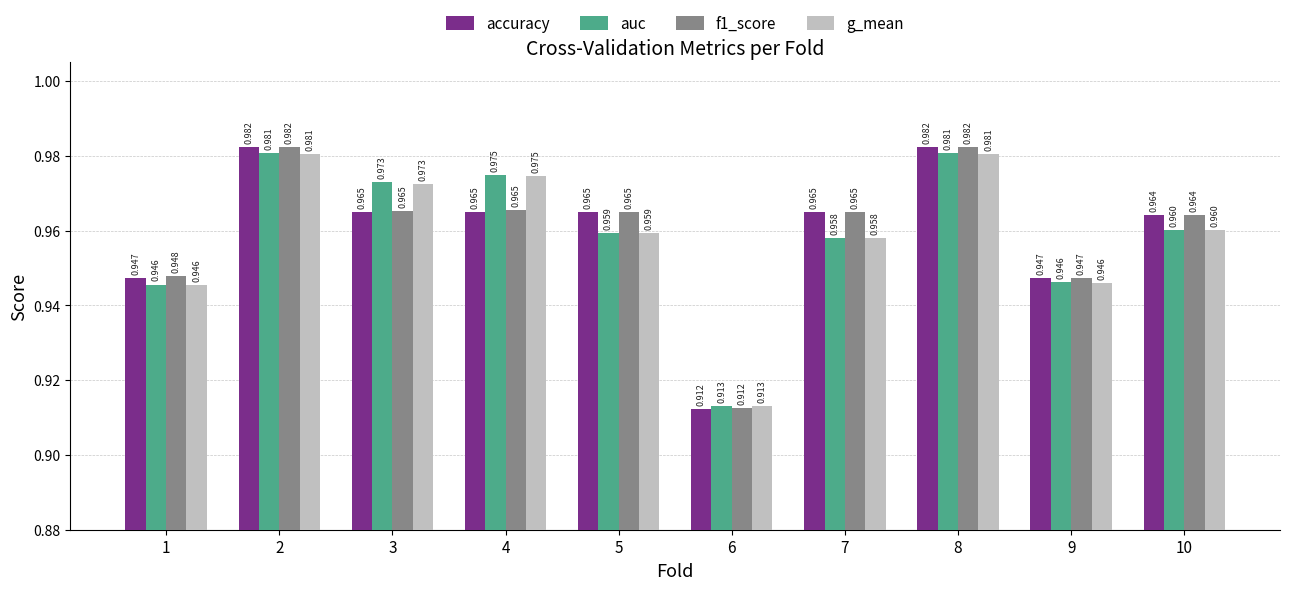

How many bars are there in total?

40